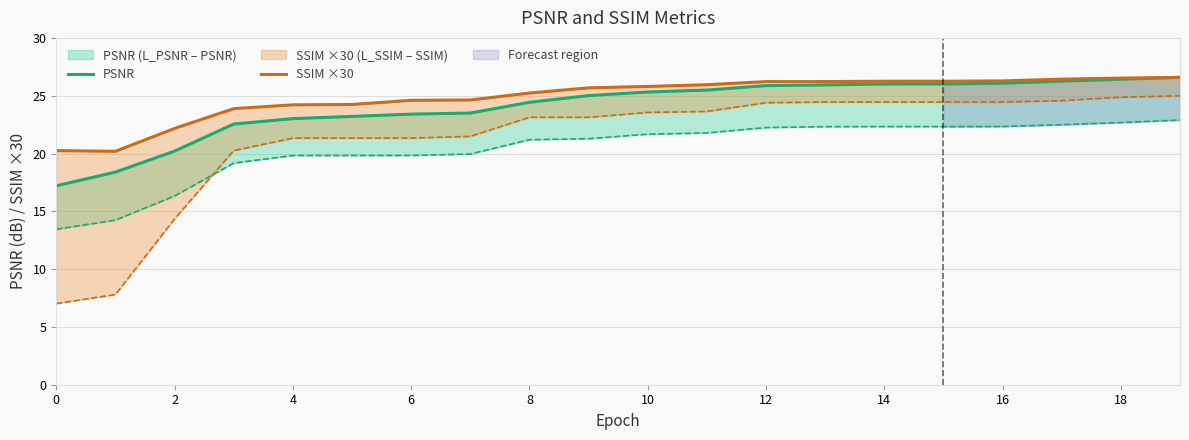

The value of SSIM ×30 at 0 is 20.2. True or false?

True